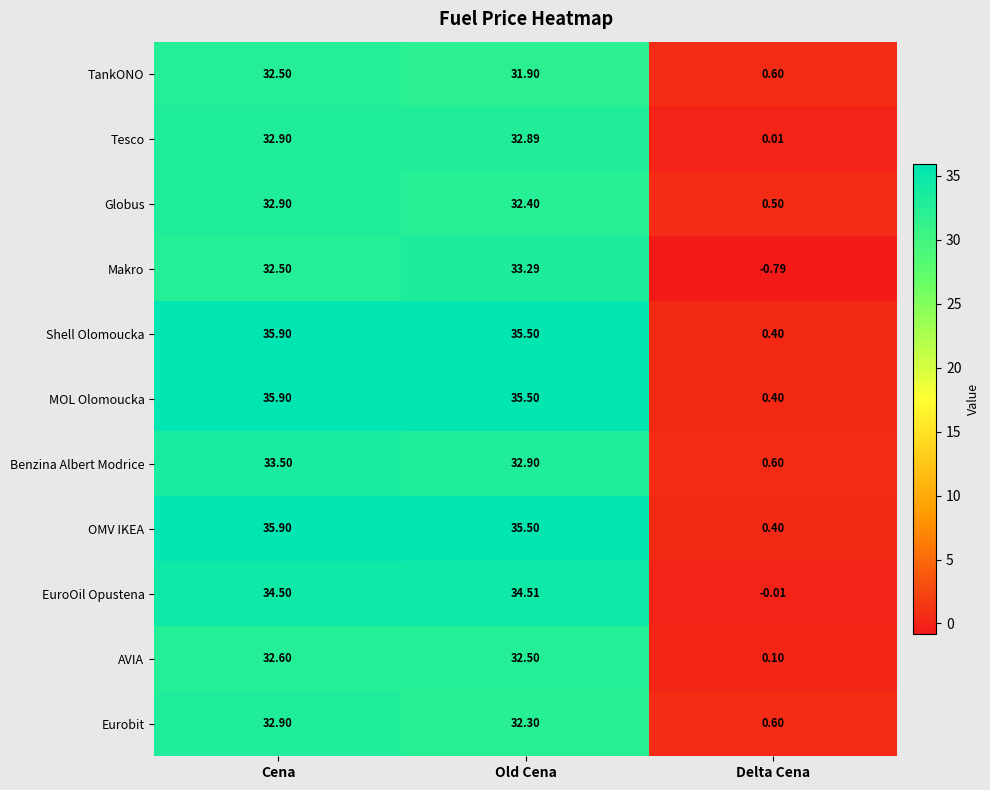

Which label corresponds to the largest value in the chart?

Cena